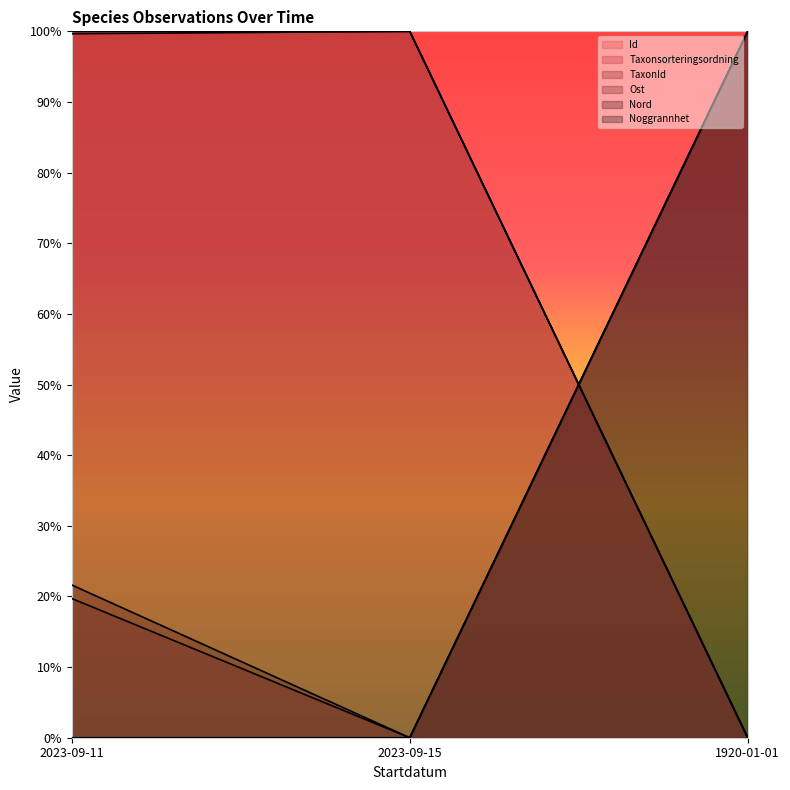

What is the difference between the maximum and minimum values in the Taxonsorteringsordning series?

100.0